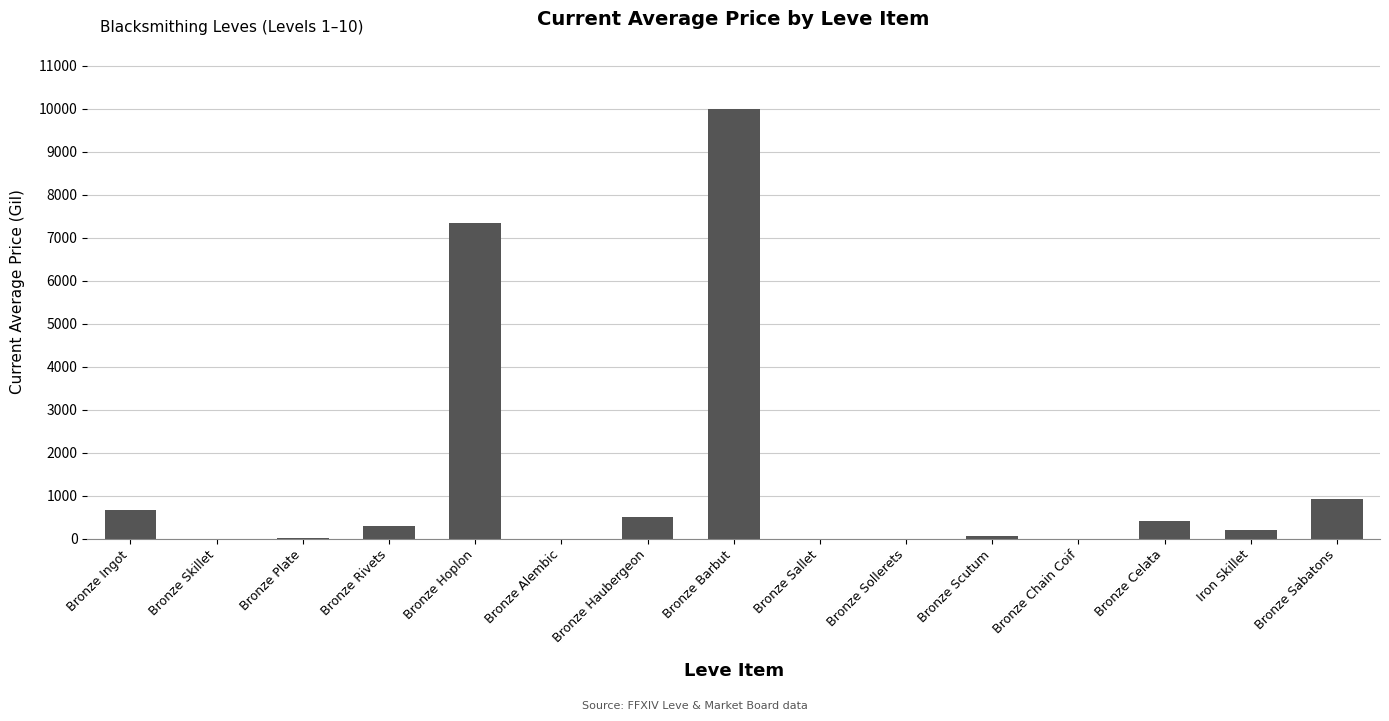

Is it true that the value at Bronze Sallet is -5844.0?

False